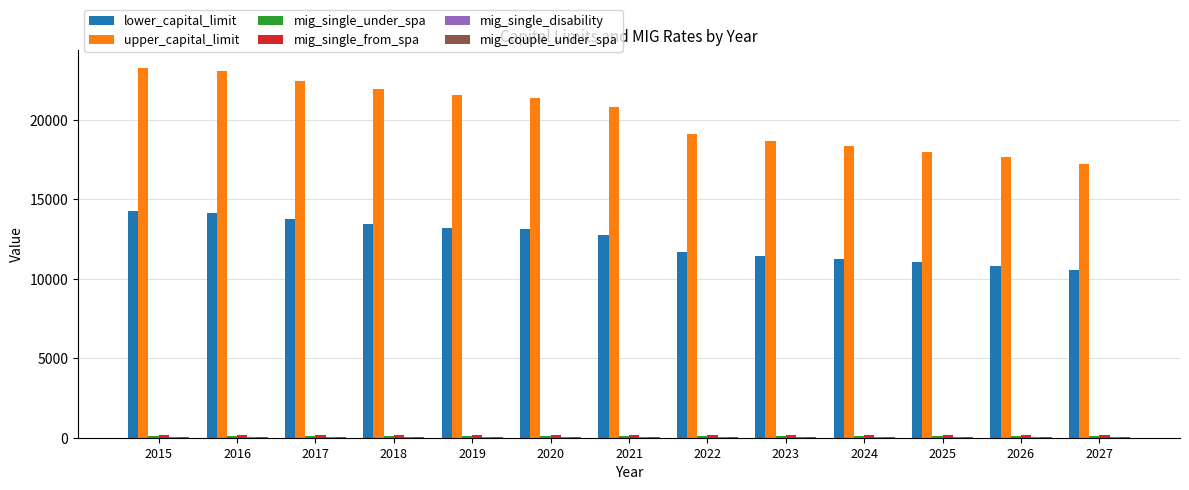

Which series has the largest total across all categories?

upper_capital_limit